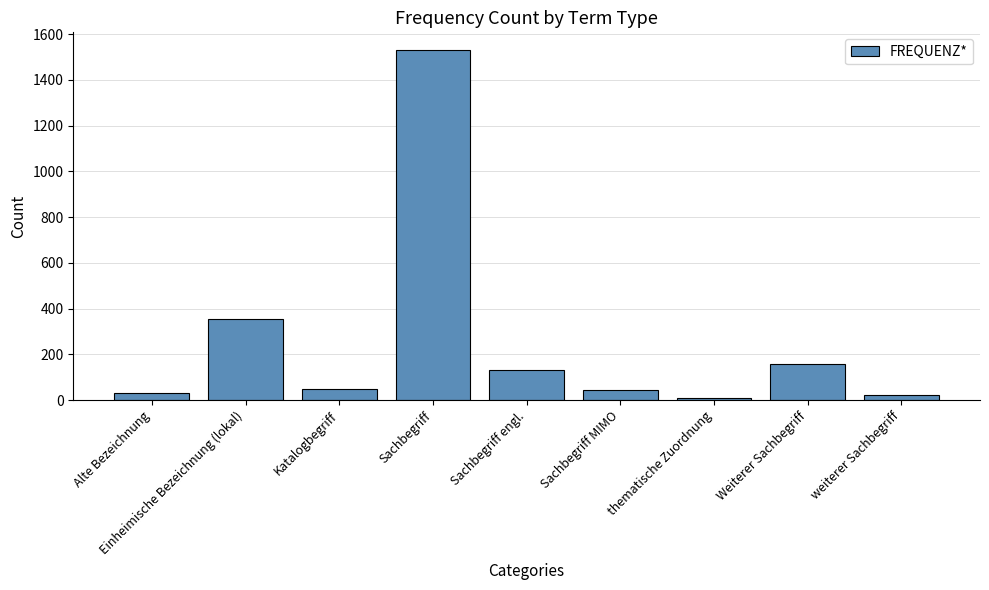

What is the average value?

259